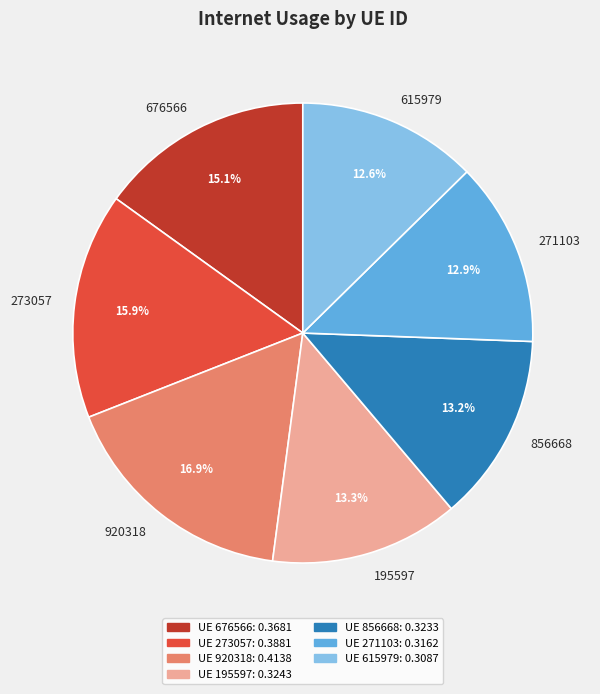

Does any single category account for the majority?

No